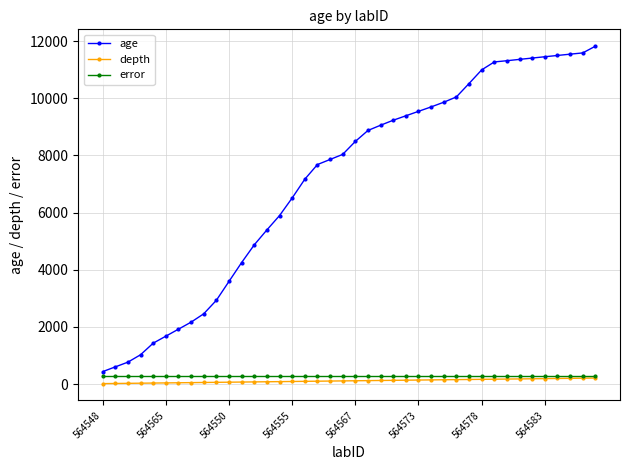

What is the average value of the age series?

7142